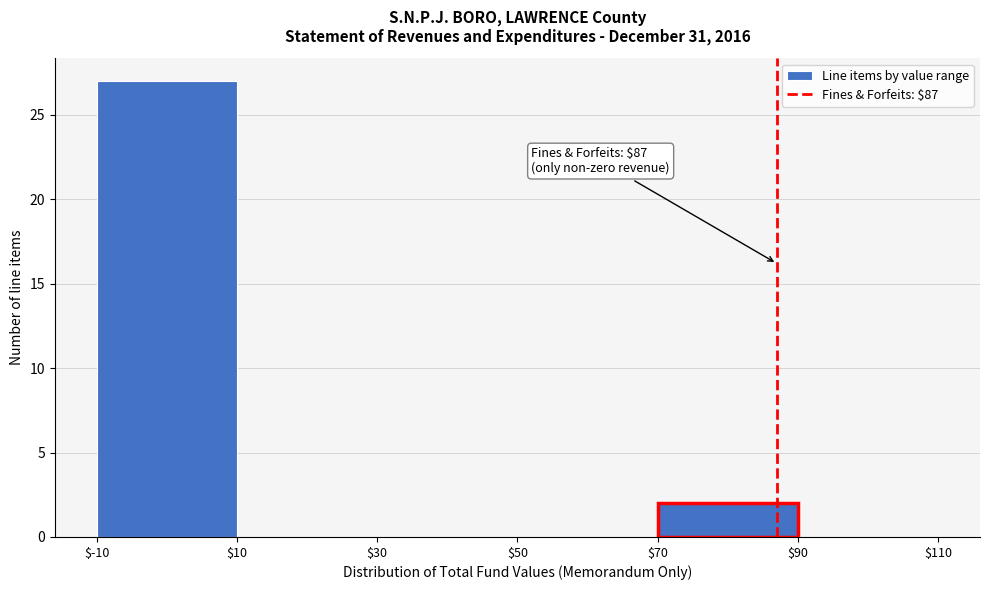

Over which range of the x-axis is the bar tallest?

$-10 to $10